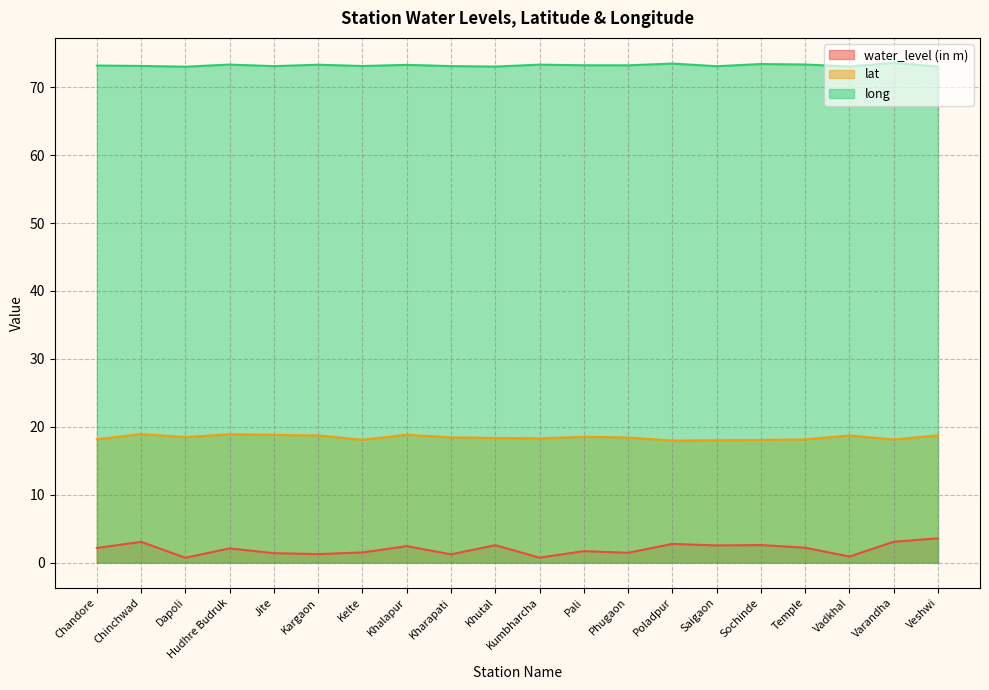

True or false: water_level (in m) and long cross at least once.

False